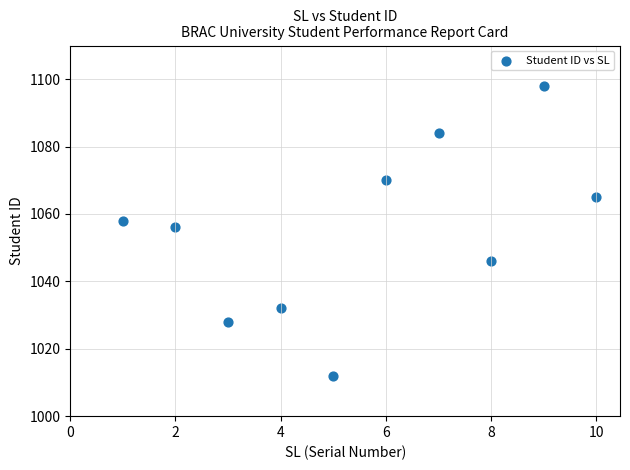

What is the average Y value?

1055